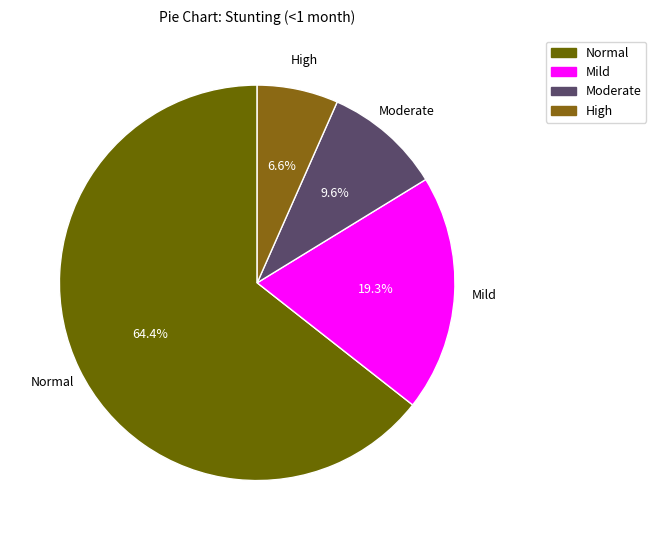

Which category has the smallest portion of the pie?

High